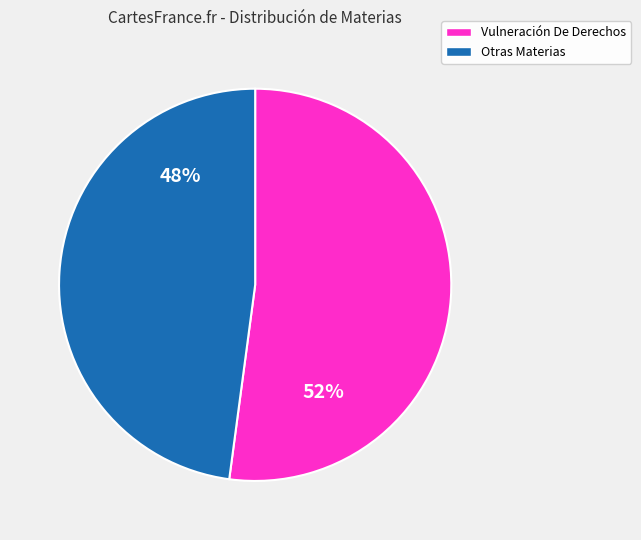

To the nearest percent, what is the difference between the Vulneración De Derechos and Otras Materias slice percentages?

4%